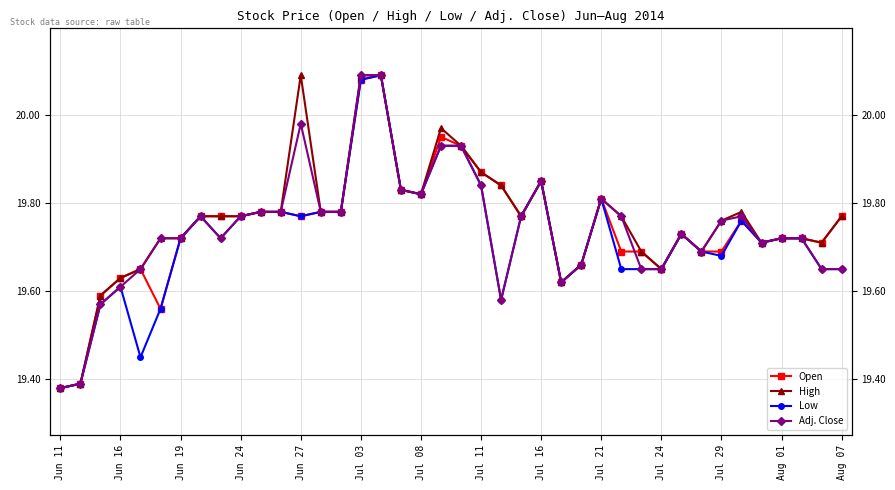

At which label does Open reach its minimum?

Jun 11